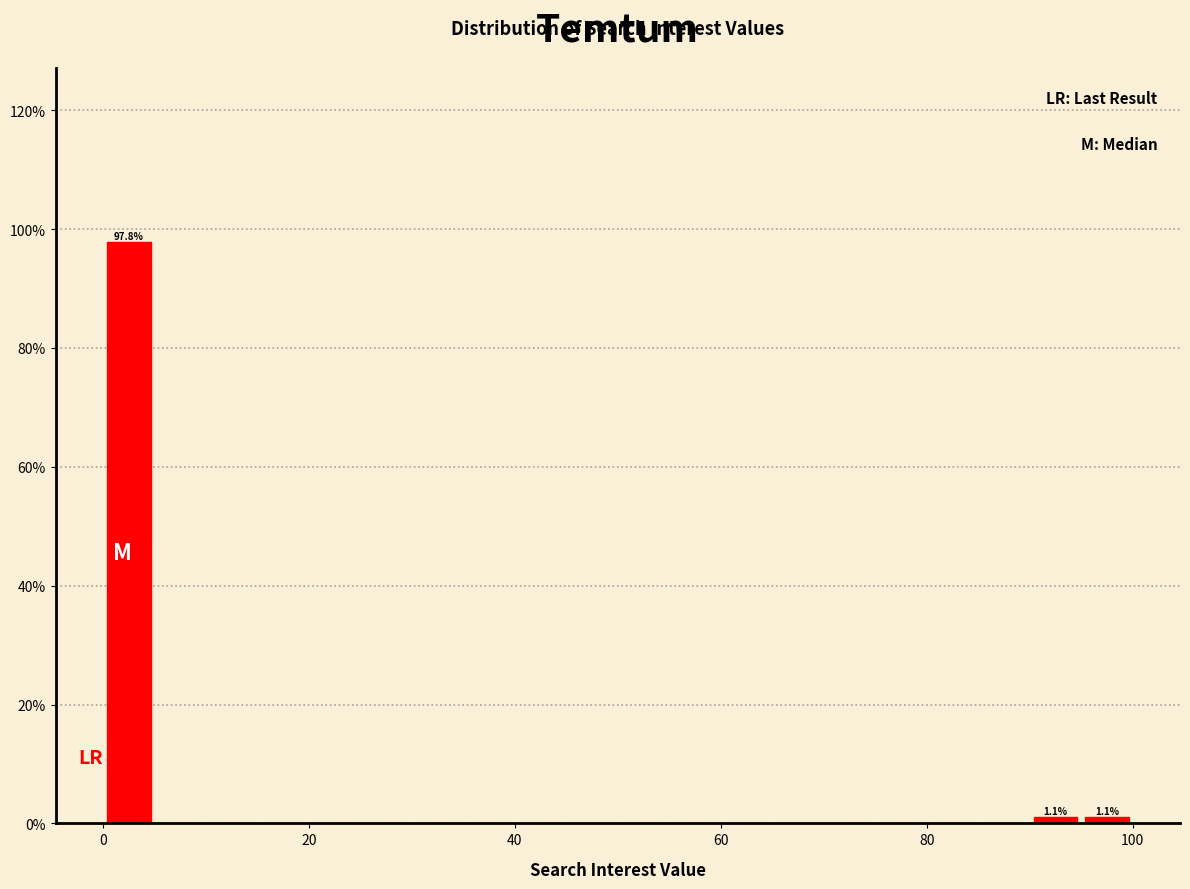

Read against the x-axis, roughly where is the centre of the tallest bar?

2